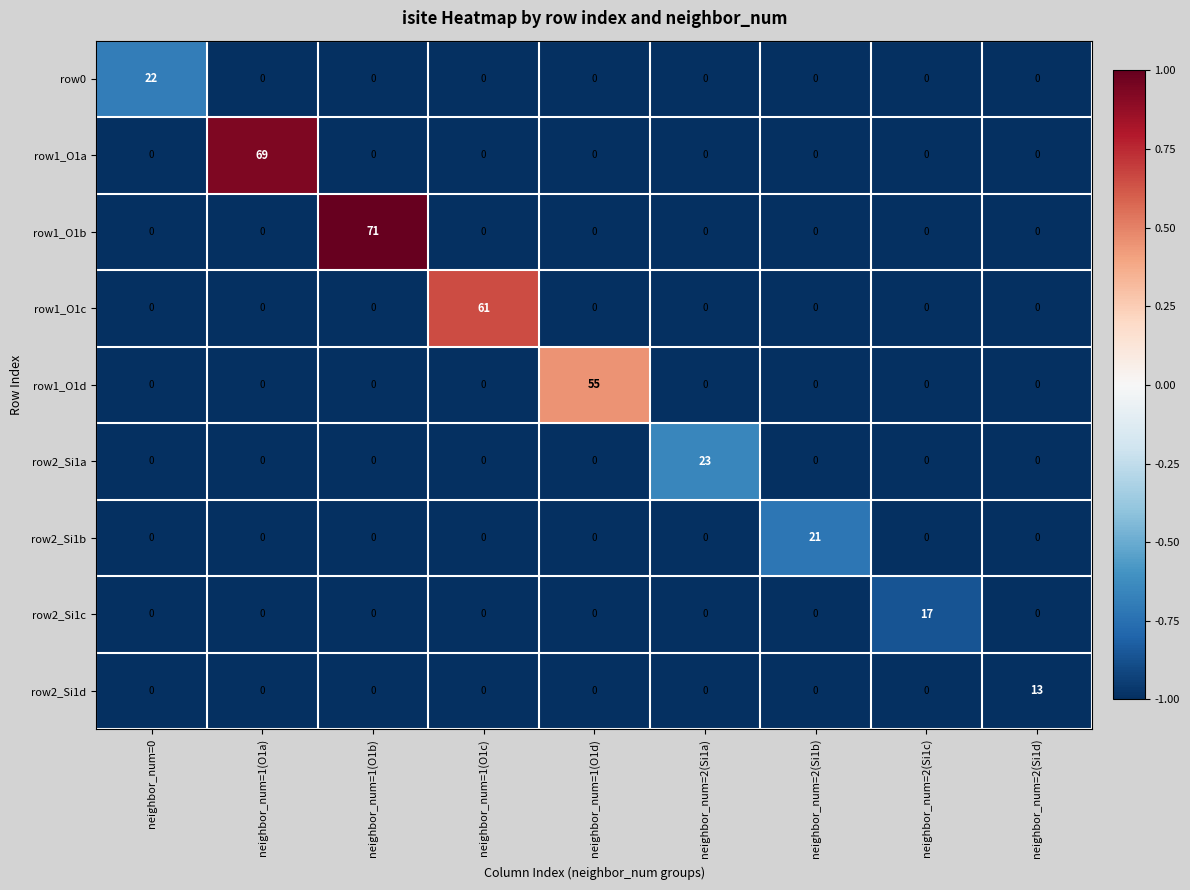

Which series has the largest range (max minus min)?

row1_O1b